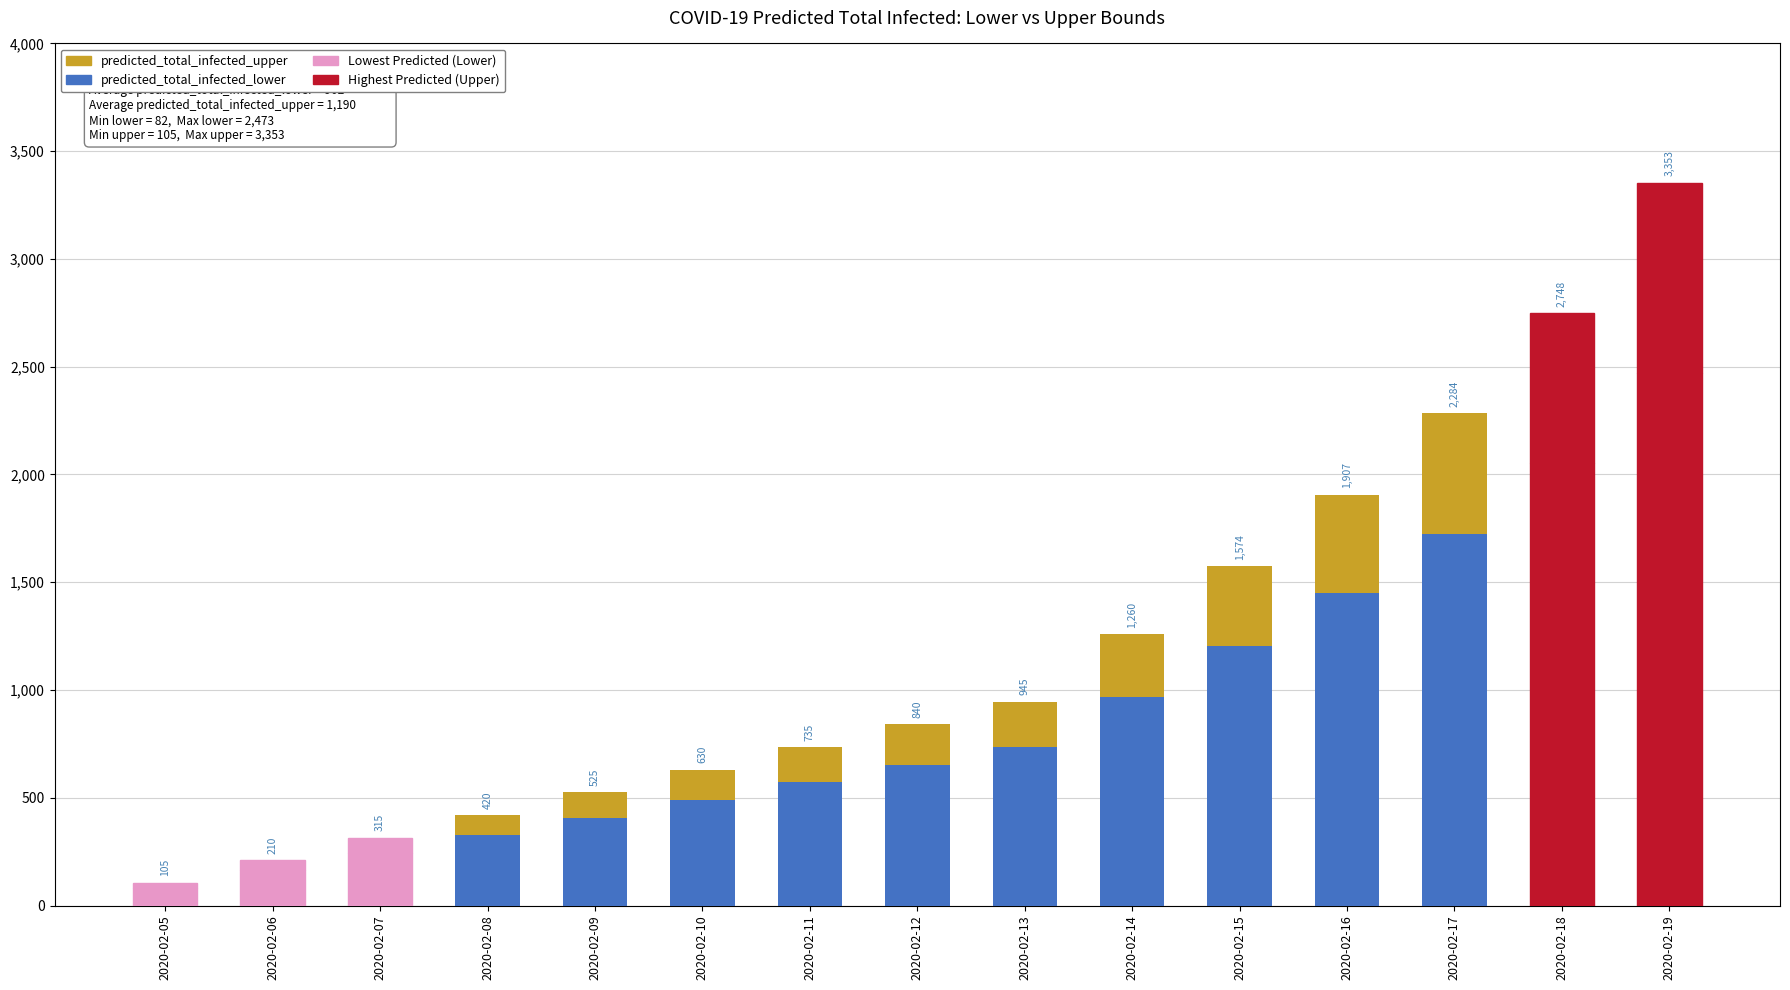

Does the chart contain any negative values?

No